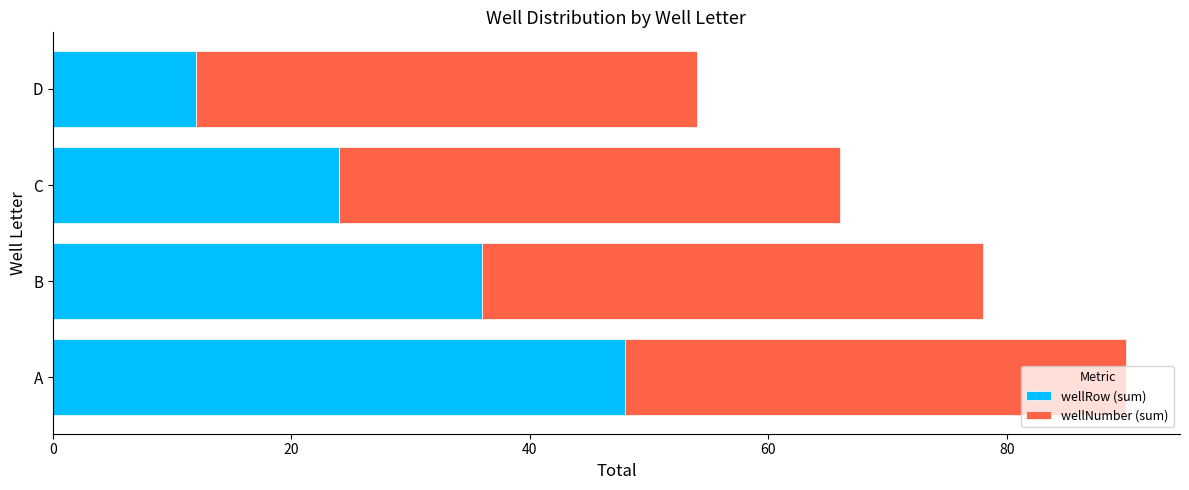

The value of wellRow (sum) at D is 17. True or false?

False